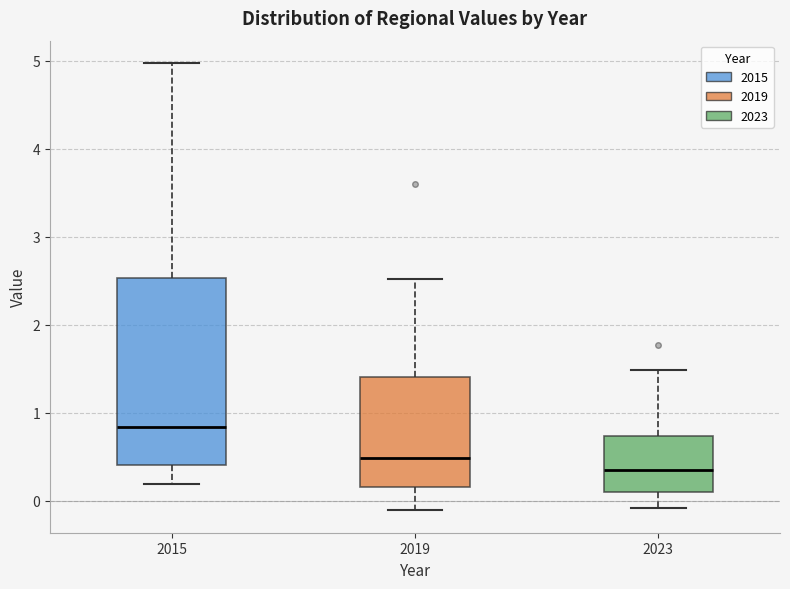

Reading left to right, read every box against the y-axis: the position of its median line, the range the box covers, and the ends of its whiskers. The values are not printed on the chart, so give them approximately, as read against the axis.

2015: median 0.8, box 0.4 to 2.5, whiskers 0.2 to 5.0
2019: median 0.5, box 0.2 to 1.4, whiskers -0.1 to 2.5
2023: median 0.4, box 0.1 to 0.7, whiskers -0.1 to 1.5